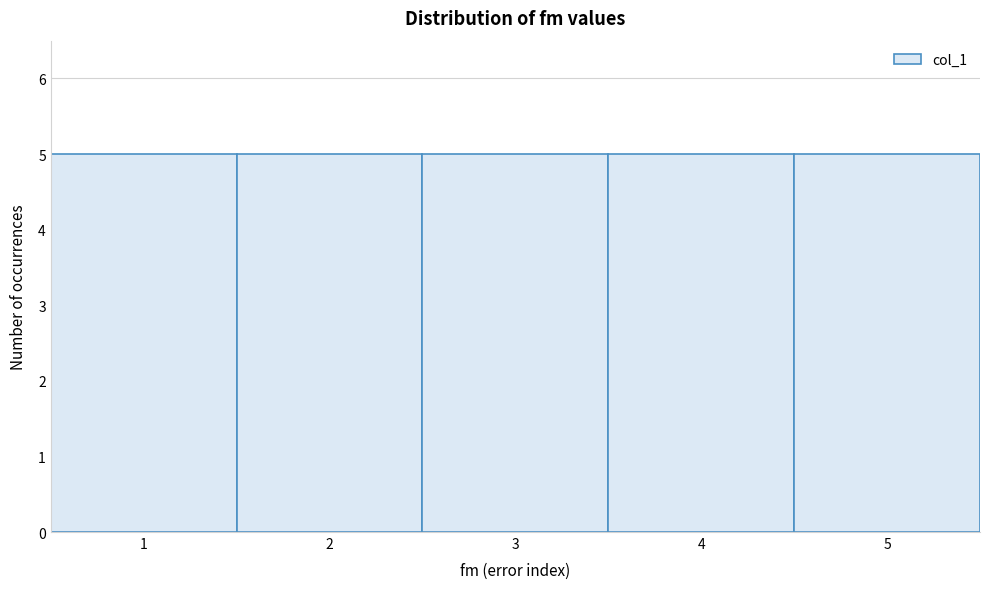

What is the height of the bar covering 0.5 to 1.5 on the x-axis? The values are not printed on the chart, so give them approximately, as read against the axis.

5